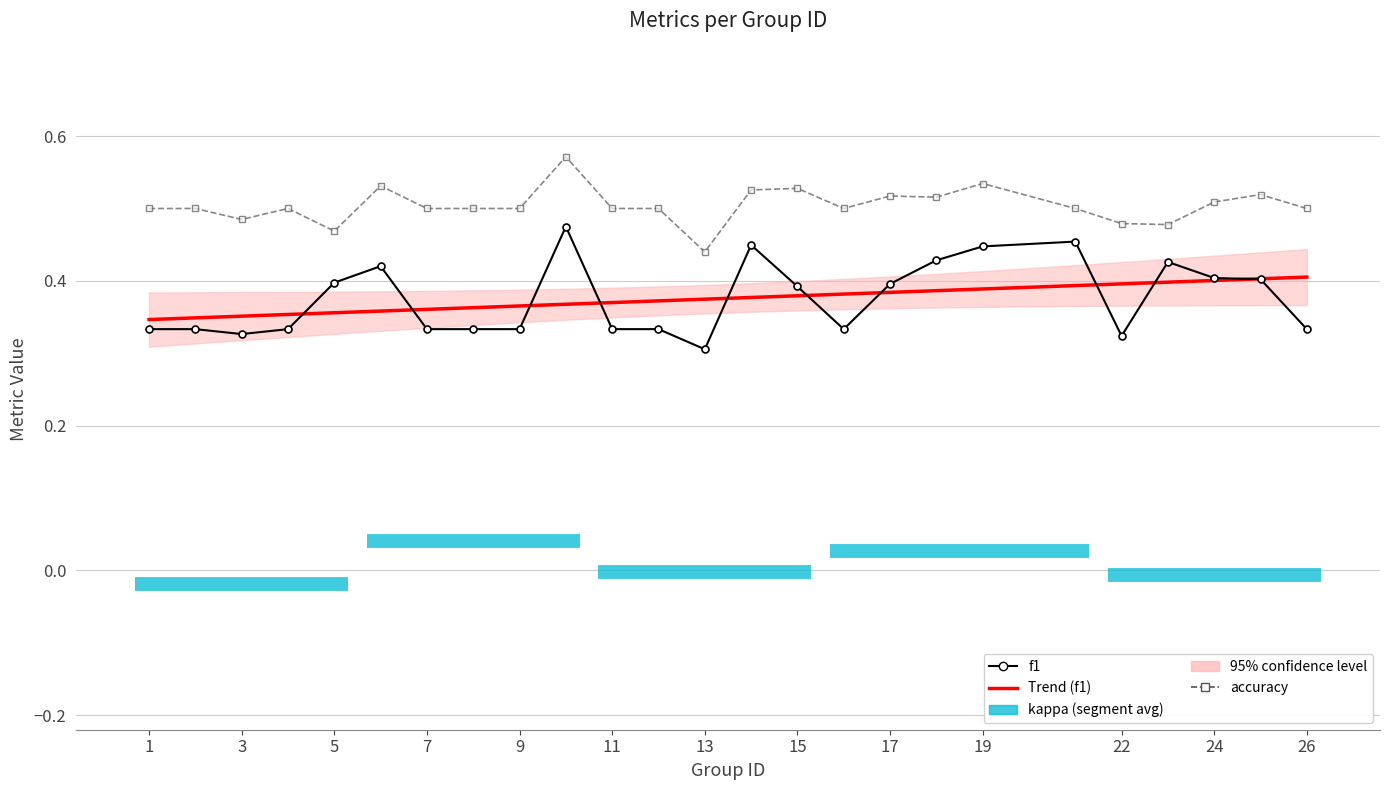

True or false: kappa has a value of 0.5 at 11.

True